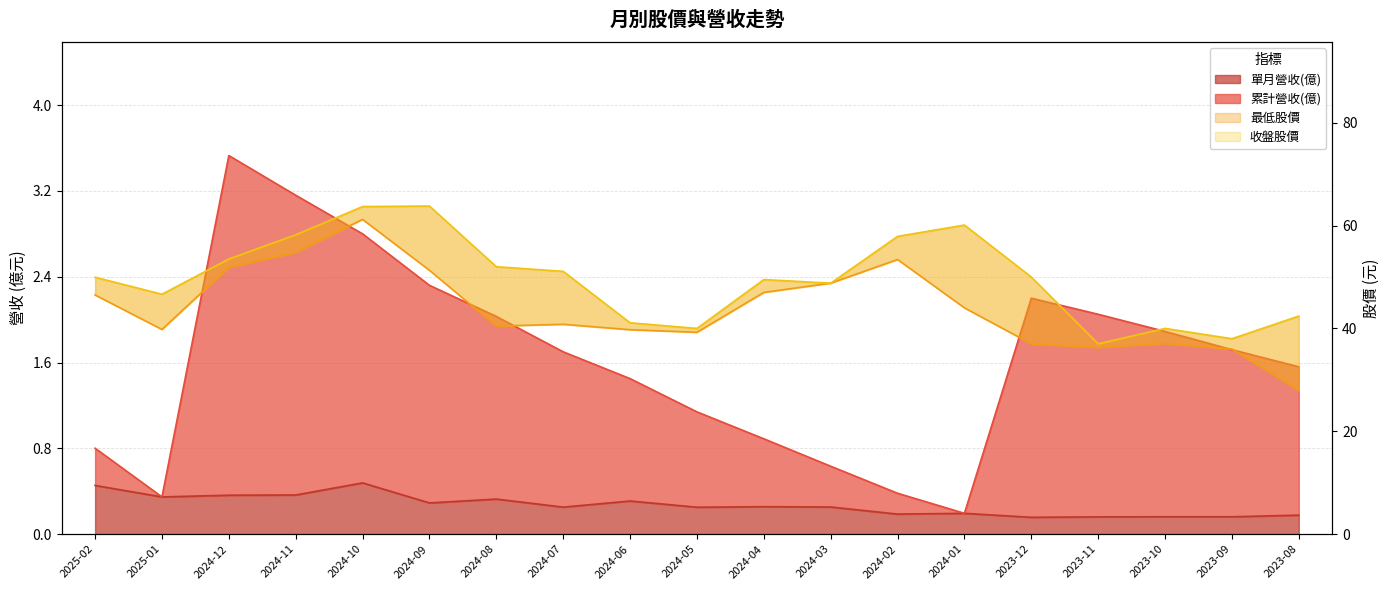

What is the difference between the 單月營收(億) values at 2023-10 and 2024-05?

0.1